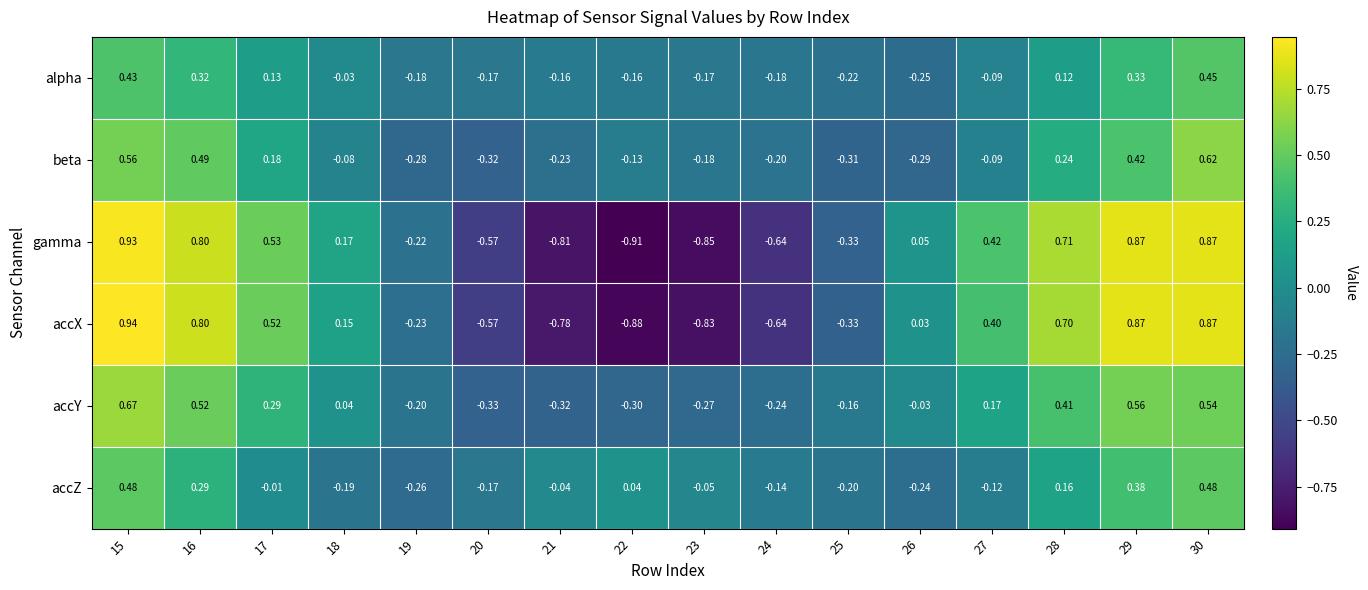

Which series changed the most between 21 and 27?

gamma